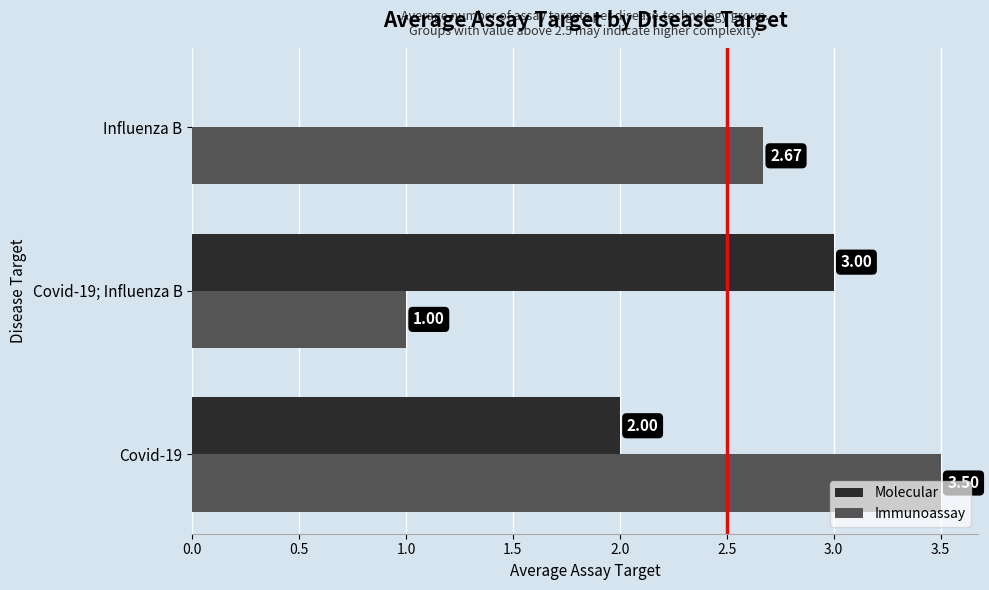

What is the sum of all Molecular values?

5.0